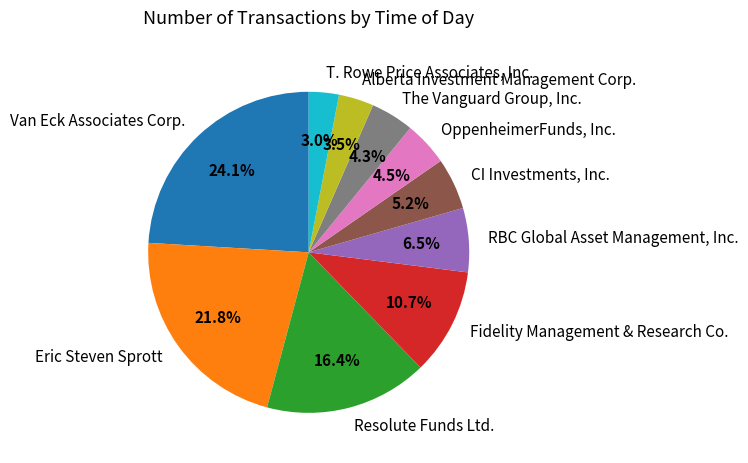

To the nearest percent, what portion does Eric Steven Sprott represent?

22%